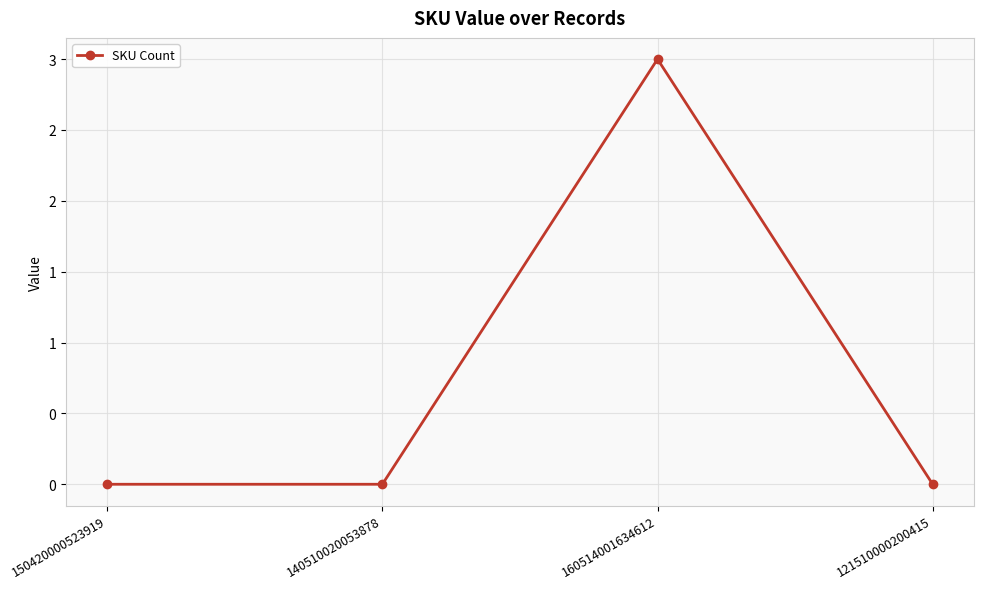

List the labels in order of value, smallest first.

150420000523919, 140510020053878, 121510000200415, 160514001634612